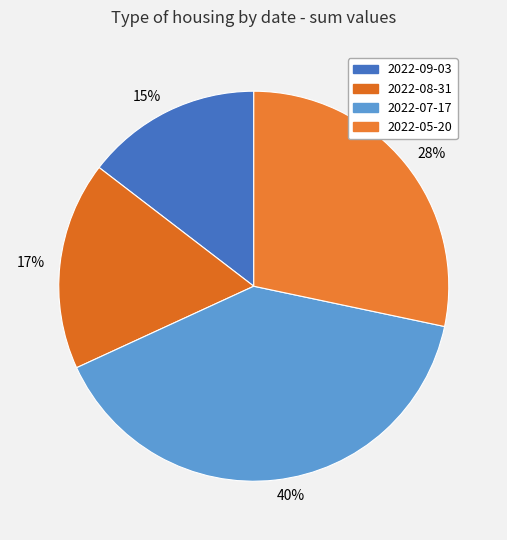

Is 2022-09-03 the majority of the pie?

No